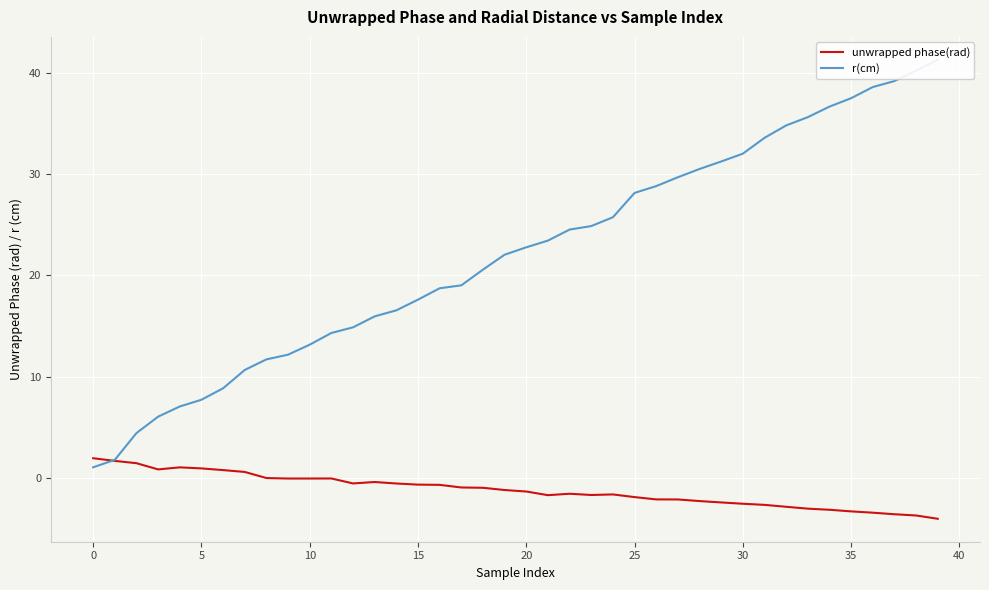

Which series has the largest total across all categories?

r(cm)